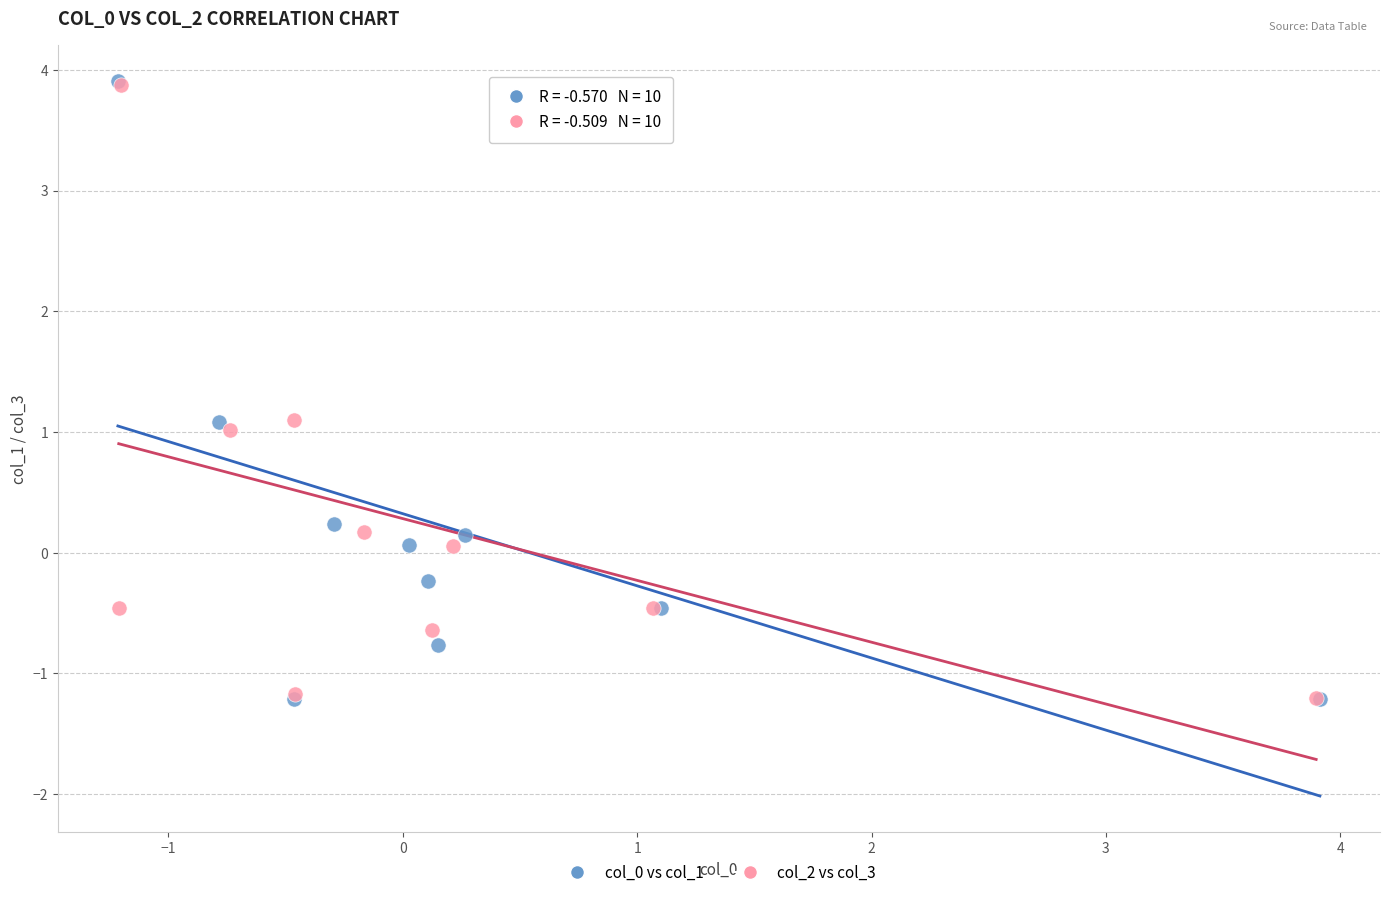

What are all the series names shown in the legend?

col_0 vs col_1, col_2 vs col_3